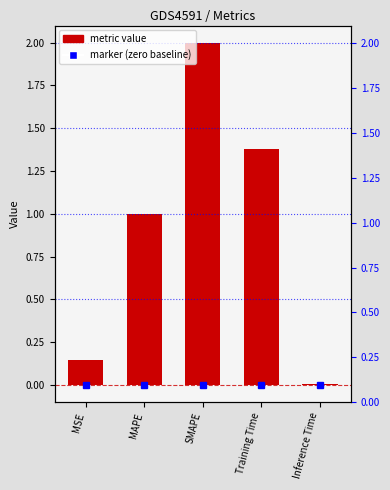

Reading left to right, transcribe all the data shown in this chart.

0.1	1.0	2.0	1.4	0.0